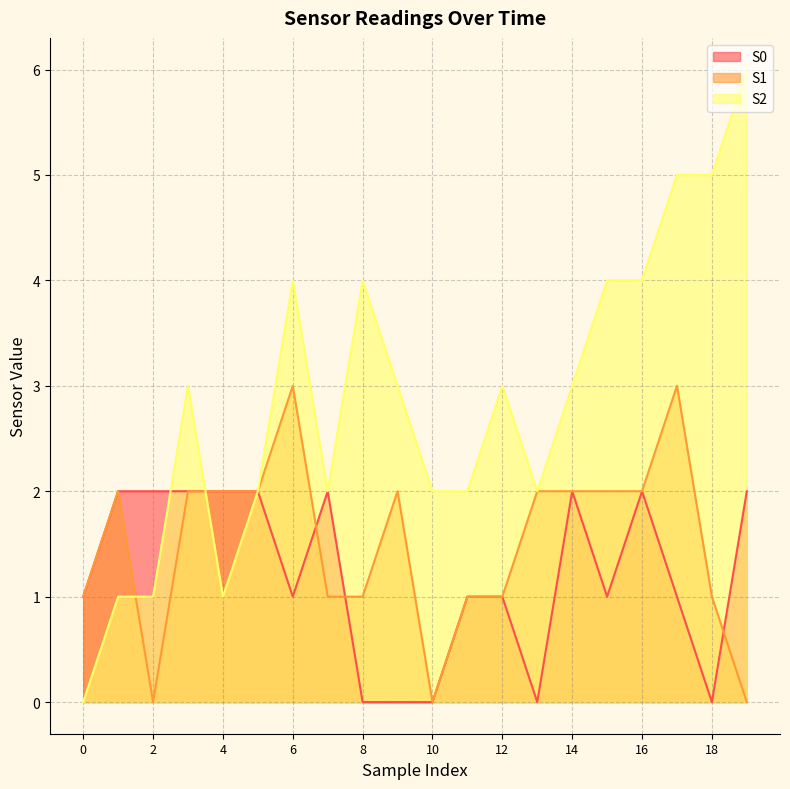

Is it true that S0 equals 0 at 17?

False